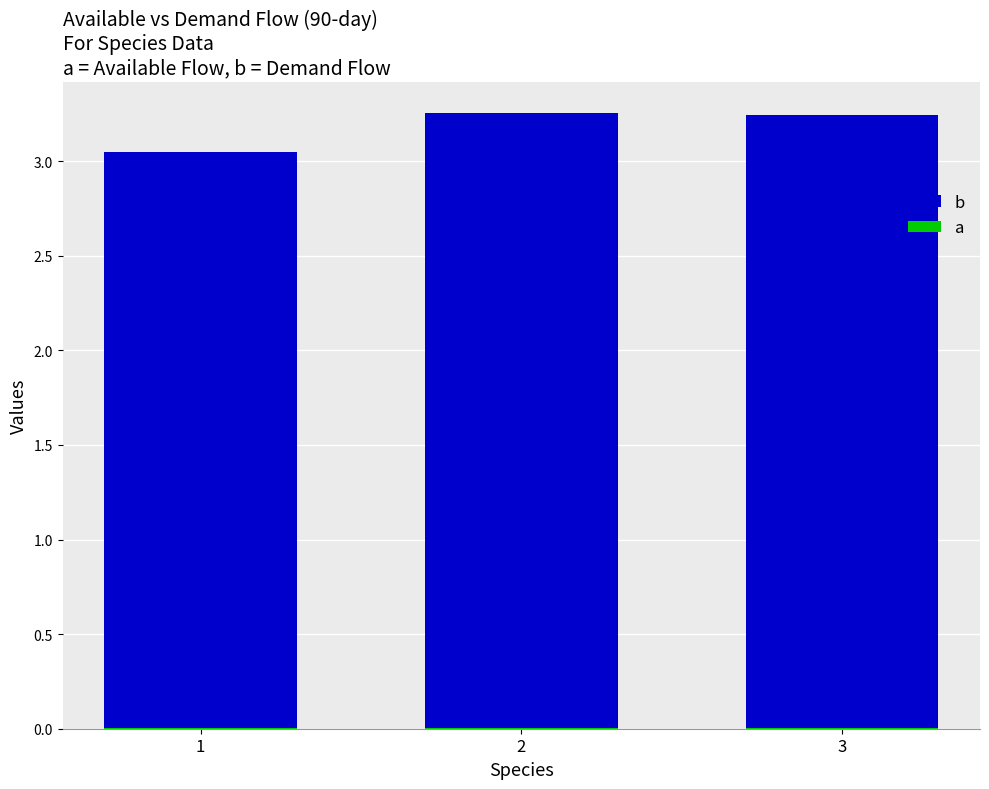

Where is b nearest to the value 3?

1